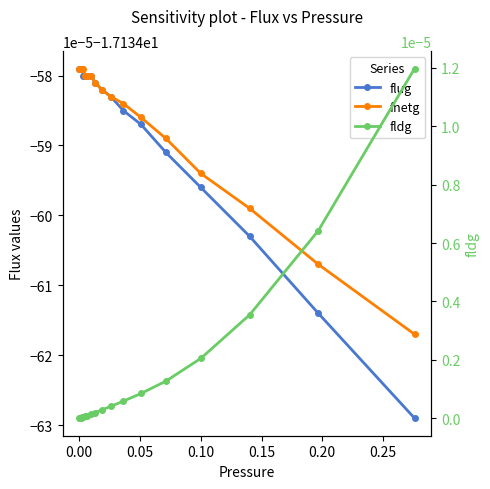

At how many categories does at least one series exceed -1?

20